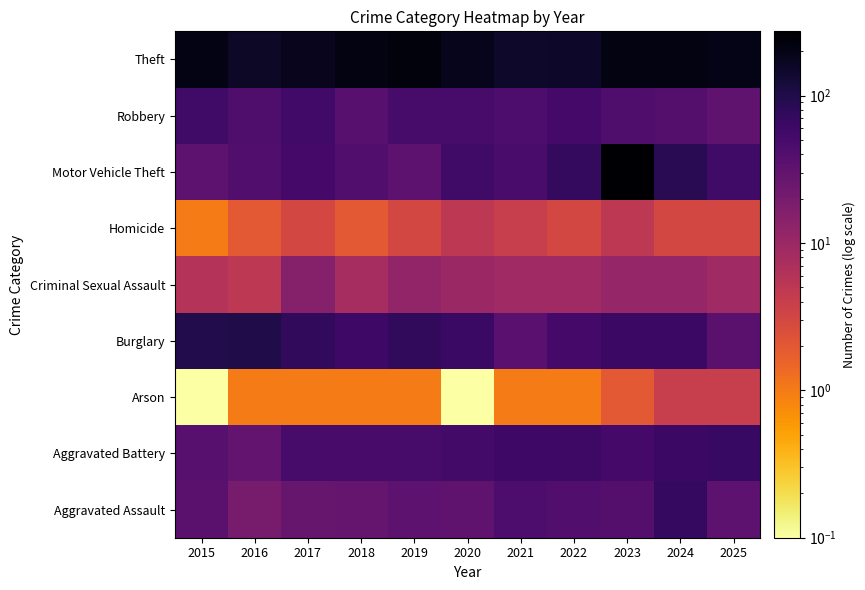

Reading left to right, what are all the values shown in this chart?

Aggravated Assault: 2015=35.0	2016=20.0	2017=27.0	2018=28.0	2019=34.0	2020=32.0	2021=45.0	2022=41.0	2023=40.0	2024=70.0	2025=34.0
Aggravated Battery: 2015=37.0	2016=30.0	2017=51.0	2018=49.0	2019=51.0	2020=54.0	2021=60.0	2022=61.0	2023=52.0	2024=62.0	2025=66.0
Arson: 2015=0.1	2016=1.0	2017=1.0	2018=1.0	2019=1.0	2020=0.1	2021=1.0	2022=1.0	2023=2.0	2024=4.0	2025=4.0
Burglary: 2015=97.0	2016=99.0	2017=76.0	2018=59.0	2019=76.0	2020=64.0	2021=36.0	2022=52.0	2023=63.0	2024=63.0	2025=35.0
Criminal Sexual Assault: 2015=6.0	2016=5.0	2017=15.0	2018=8.0	2019=12.0	2020=10.0	2021=9.0	2022=9.0	2023=11.0	2024=11.0	2025=9.0
Homicide: 2015=1.0	2016=2.0	2017=3.0	2018=2.0	2019=3.0	2020=5.0	2021=4.0	2022=3.0	2023=5.0	2024=3.0	2025=3.0
Motor Vehicle Theft: 2015=34.0	2016=42.0	2017=52.0	2018=41.0	2019=34.0	2020=57.0	2021=48.0	2022=72.0	2023=273.0	2024=89.0	2025=58.0
Robbery: 2015=57.0	2016=44.0	2017=56.0	2018=37.0	2019=50.0	2020=50.0	2021=45.0	2022=52.0	2023=44.0	2024=40.0	2025=32.0
Theft: 2015=201.0	2016=157.0	2017=182.0	2018=213.0	2019=228.0	2020=186.0	2021=149.0	2022=156.0	2023=211.0	2024=211.0	2025=199.0